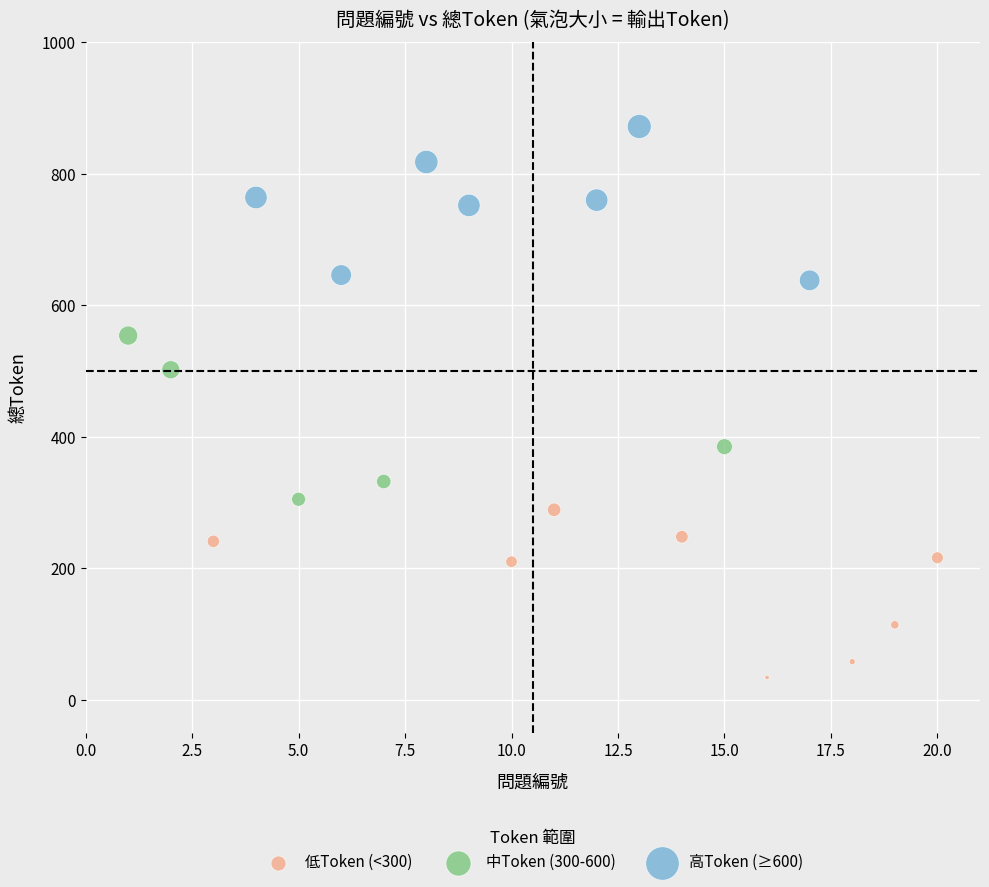

Which series reaches the minimum Y coordinate?

低Token (<300)